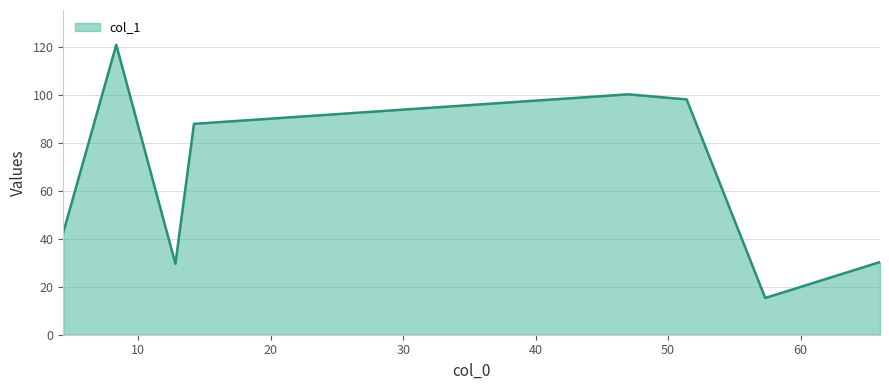

What is the sum of all values?

525.5